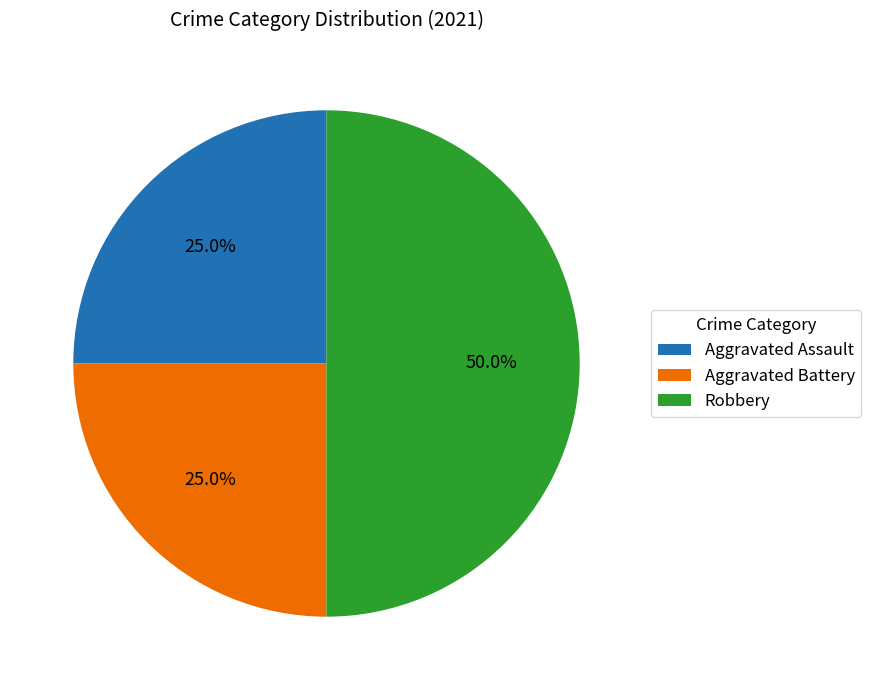

Approximately how many times larger is the value at Aggravated Battery compared to Robbery?

0.5